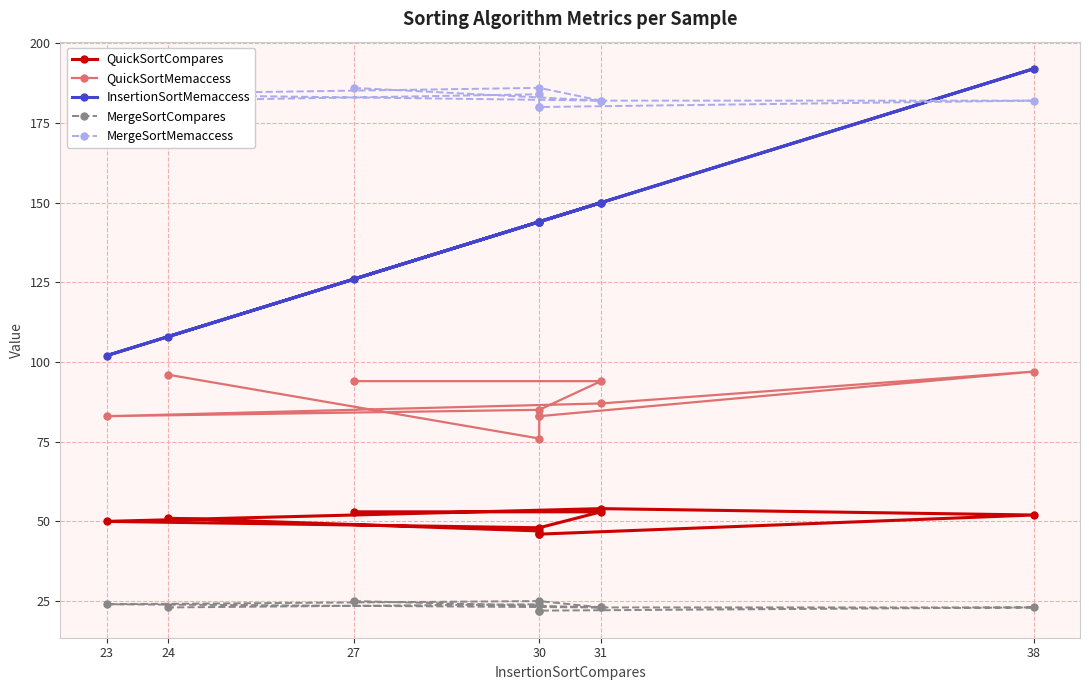

Which series has the largest total across all categories?

MergeSortMemaccess